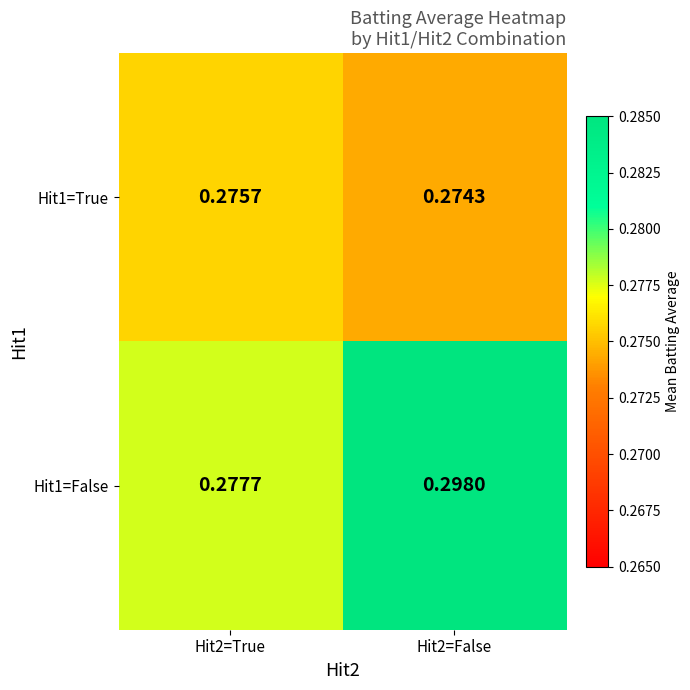

Which series has the largest total across all categories?

Hit1=False